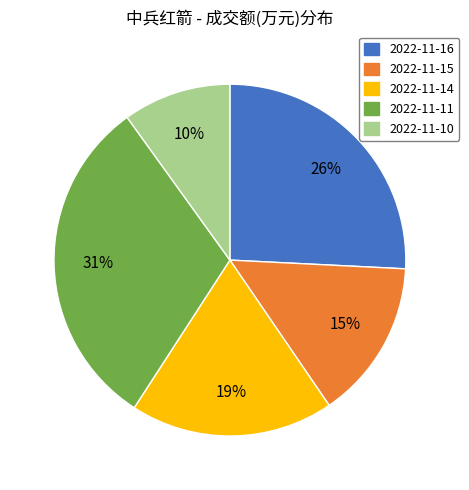

How many segments does this pie chart have?

5